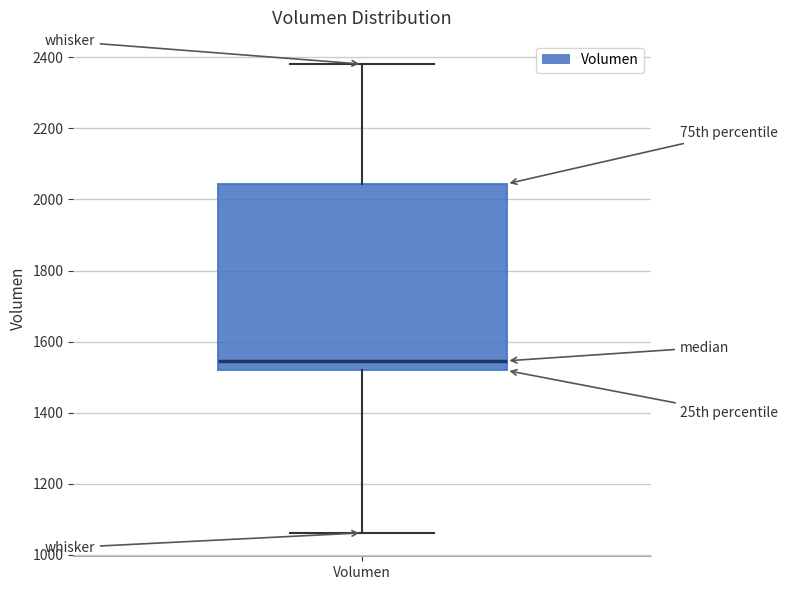

Transcribe this box plot: give where the median line is, the range the box spans, and where the two whiskers end, as read against the y-axis. The values are not printed on the chart, so give them approximately, as read against the axis.

median 1540, box 1520 to 2040, whiskers 1060 to 2380